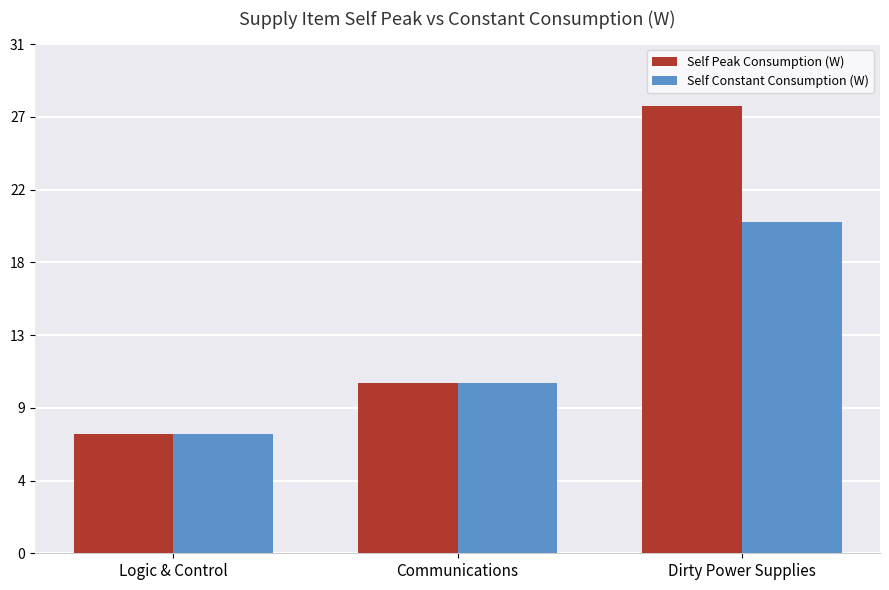

At Logic & Control, list the series in order from smallest to largest.

Self Peak Consumption (W), Self Constant Consumption (W)